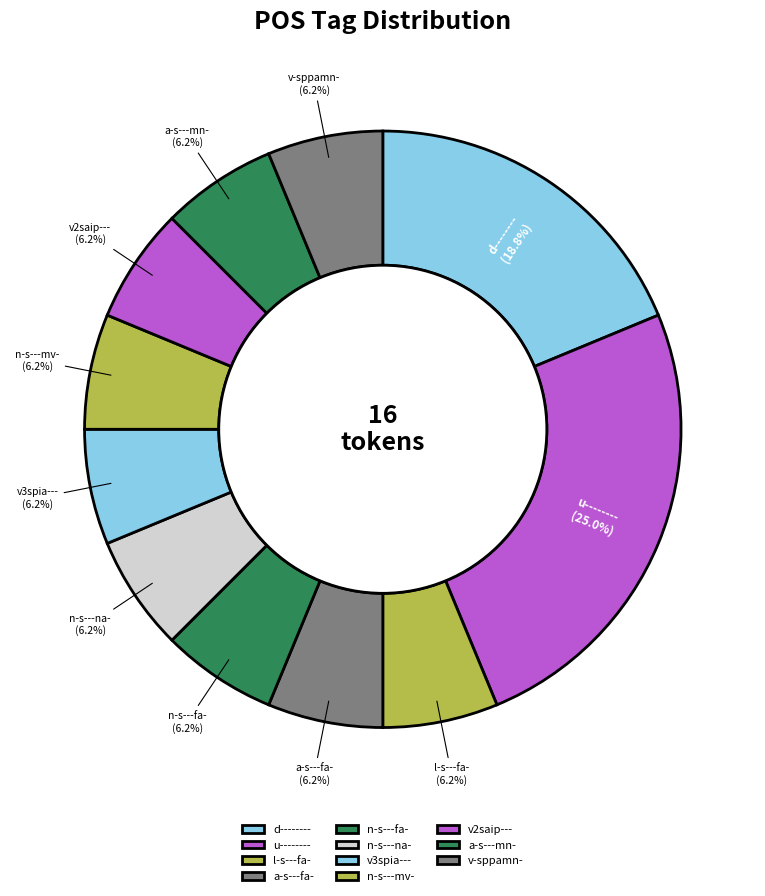

Do n-s---na- and v3spia--- together represent more than half of the pie?

No